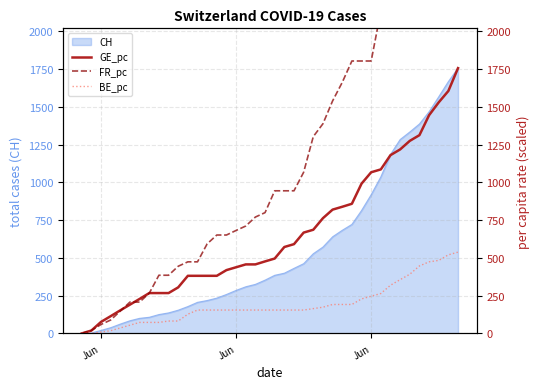

Reading left to right, extract all data points from this chart.

GE_pc: 0.0	19.1	76.3	114.3	153.0	190.8	228.6	267.3	267.3	267.3	305.1	381.6	381.6	381.6	381.6	419.4	438.3	457.2	457.2	477.0	495.9	572.4	591.3	667.8	686.7	763.3	819.9	838.8	858.7	991.9	1067.4	1086.3	1180.8	1218.6	1275.2	1313.0	1445.3	1530.3	1605.9	1757.0
FR_pc: 0.0	19.1	59.3	88.9	148.3	207.8	207.8	266.4	385.4	385.4	444.9	474.2	474.2	593.2	651.8	651.8	682.0	711.3	770.8	800.1	944.6	944.6	944.6	1067.4	1303.6	1388.6	1539.7	1662.5	1804.2	1804.2	1804.2	2134.8	2342.7	2493.8	2578.8	2730.0	2786.6	2843.3	2937.8	2966.1
BE_pc: 0.0	0.0	9.1	18.2	36.5	54.8	73.0	73.0	73.0	82.2	82.2	127.5	154.9	154.9	154.9	154.9	154.9	154.9	154.9	154.9	154.9	154.9	154.9	154.9	164.4	173.8	191.8	191.8	191.8	228.6	246.5	264.5	319.3	356.1	392.0	446.8	474.2	483.6	520.5	538.4